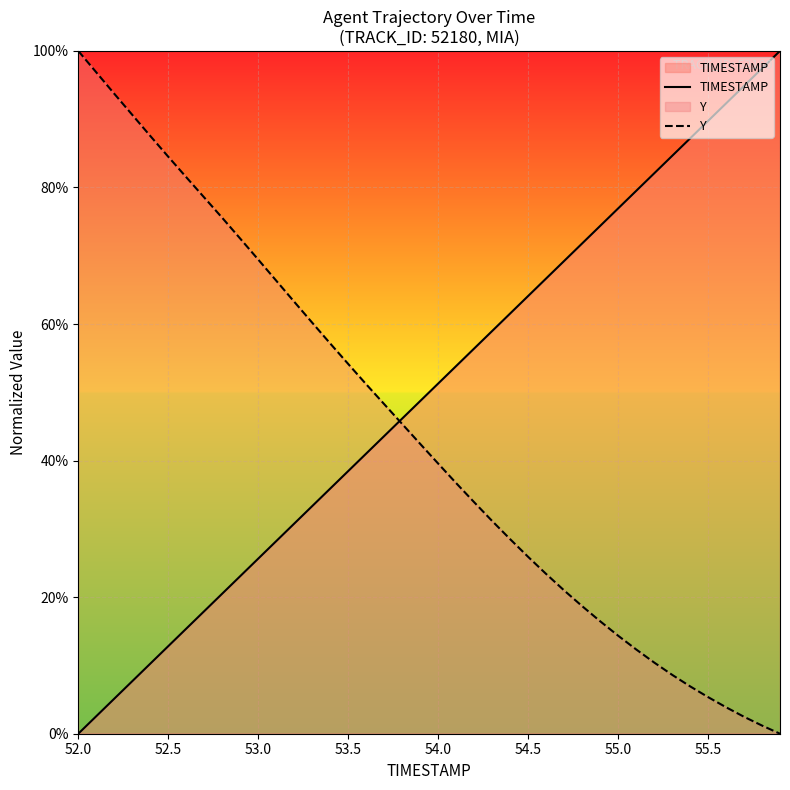

At how many categories does at least one series exceed 82?

14